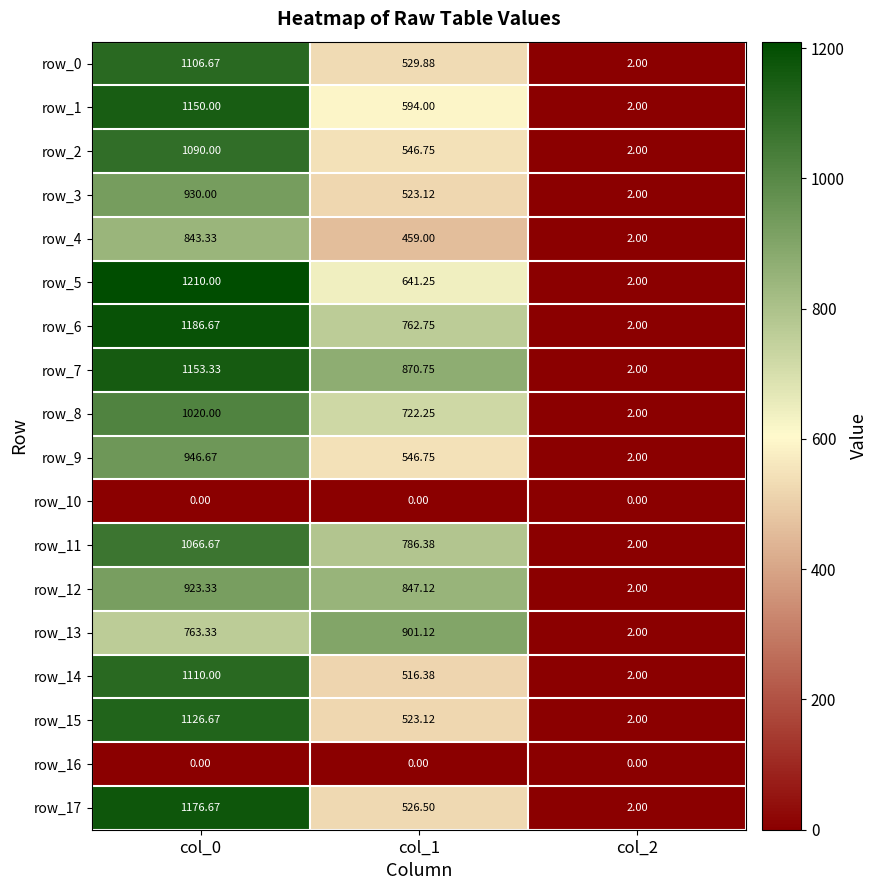

What is the highest value of the row_15 series?

1126.7